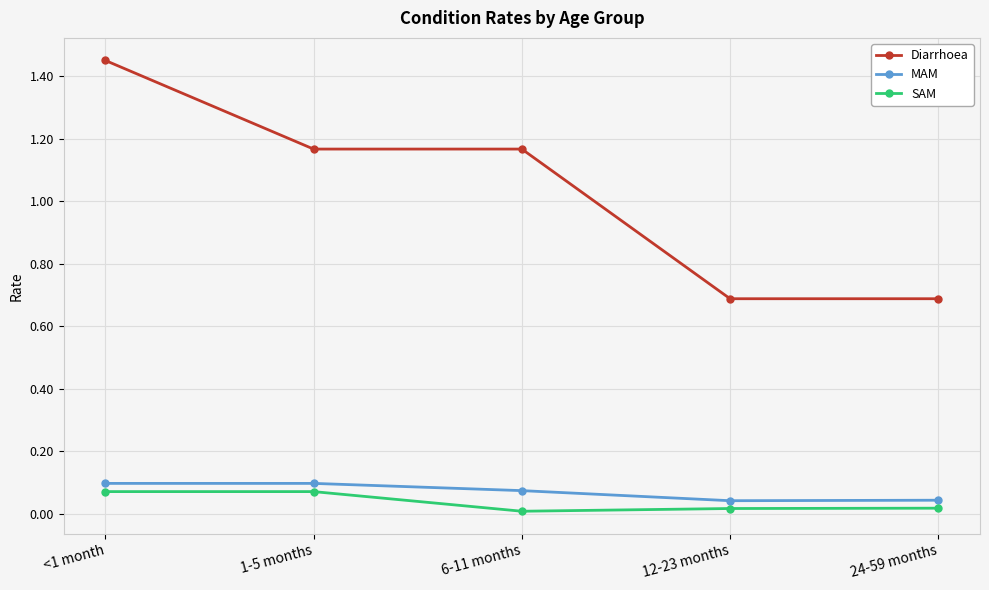

True or false: SAM and Diarrhoea cross at least once.

False